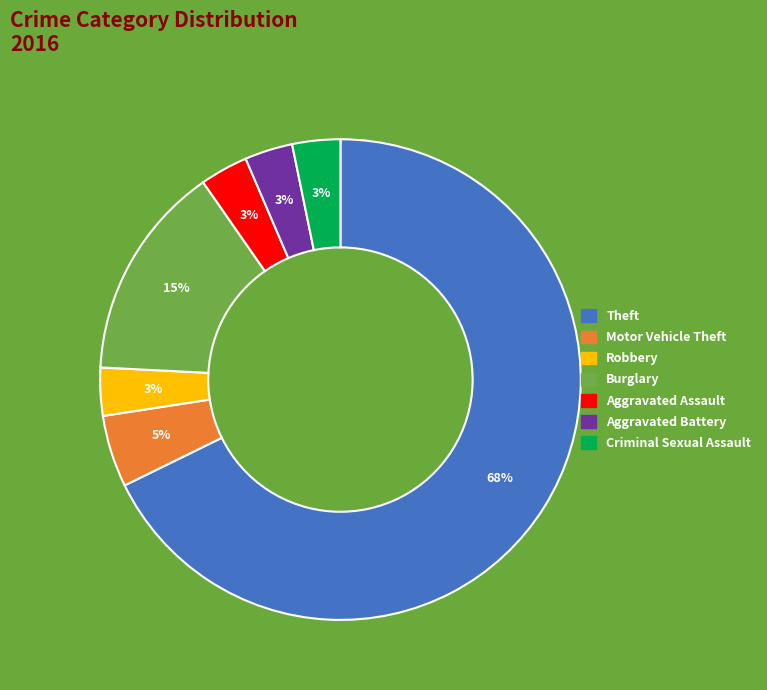

Is there any slice that represents more than half of the pie?

Yes